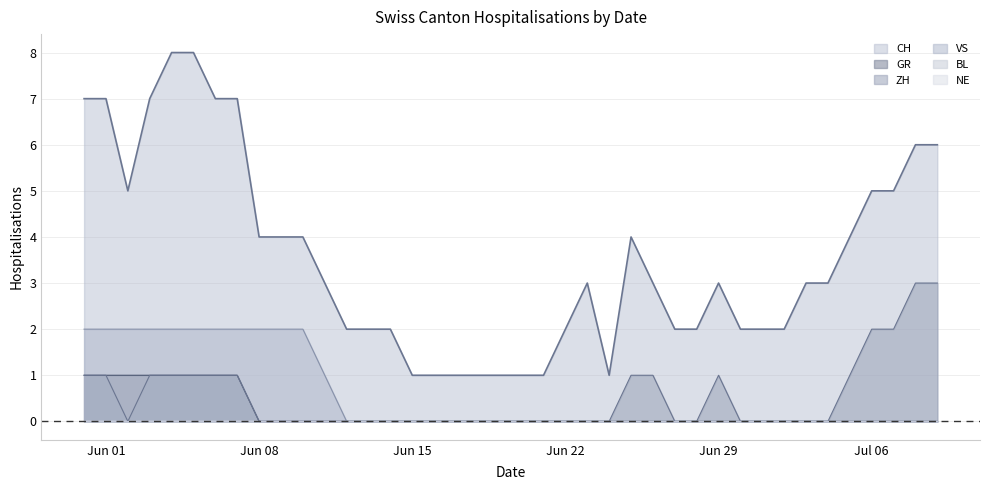

What is the label of the 35th point from the left?

2020-07-04